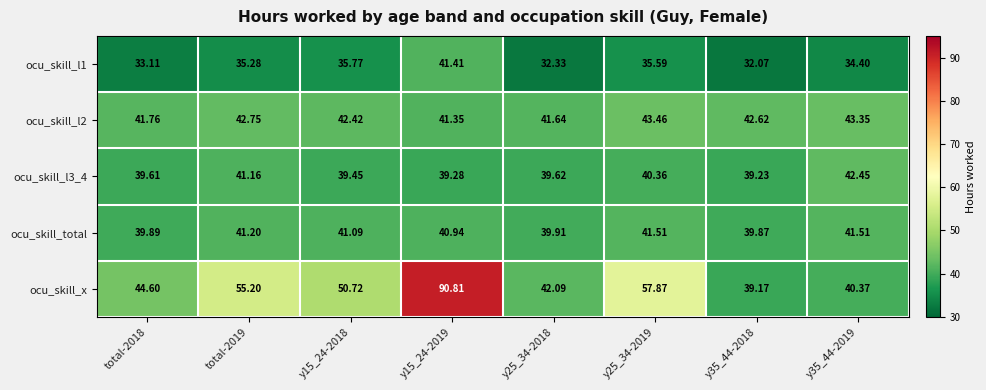

Between y15_24-2019 and y25_34-2019, which series saw the biggest shift?

ocu_skill_x